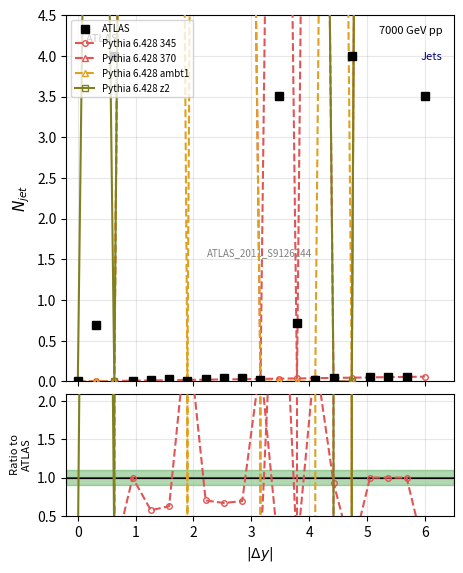

How many values in the Pythia 6.428 z2 series are below 500?

10